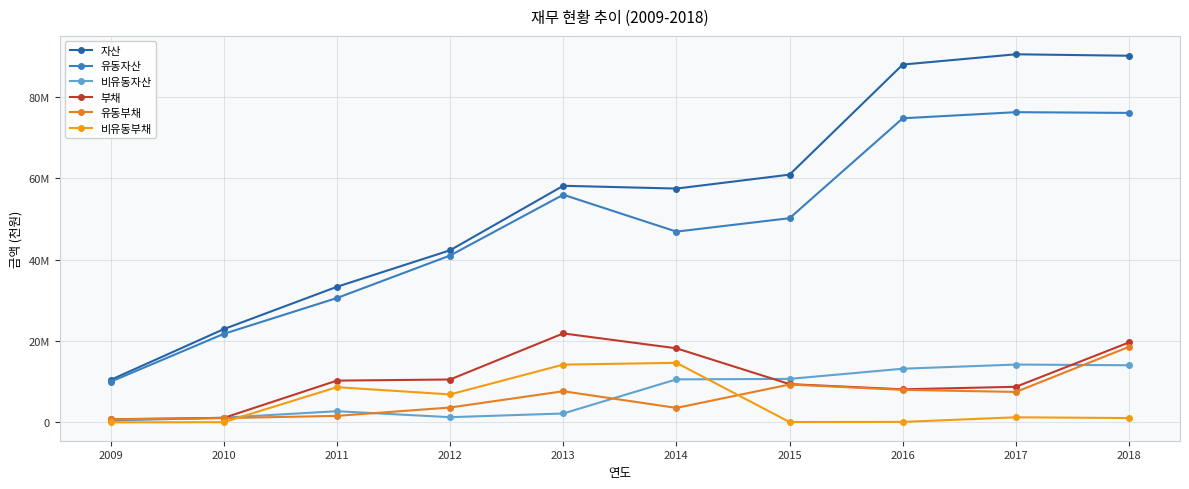

What is the value of the 비유동부채 point at the 1st from the left?

27657